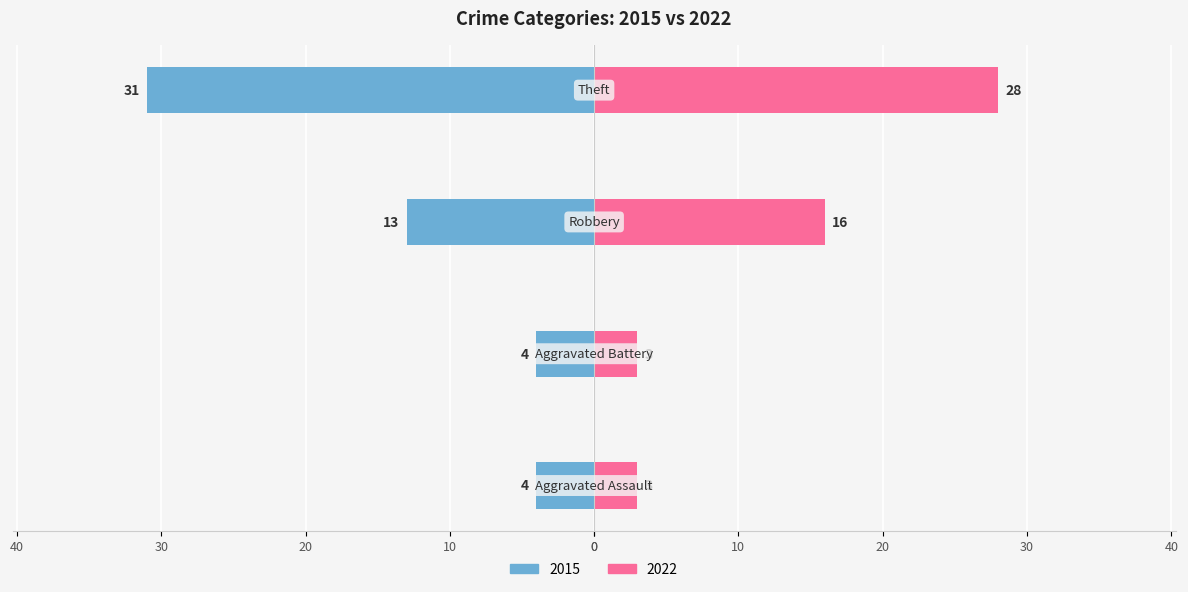

Which series has the widest spread of values?

2015